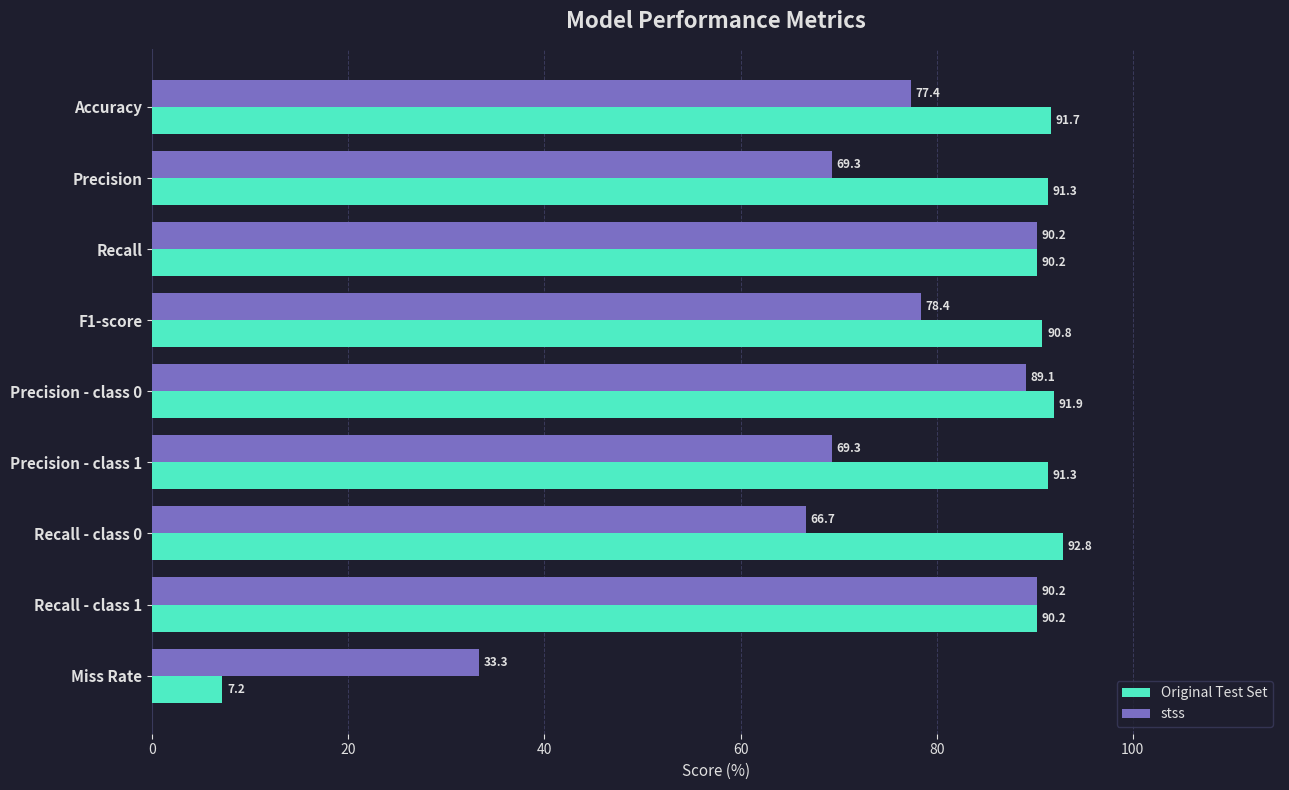

At which label does Original Test Set reach its peak?

Recall - class 0